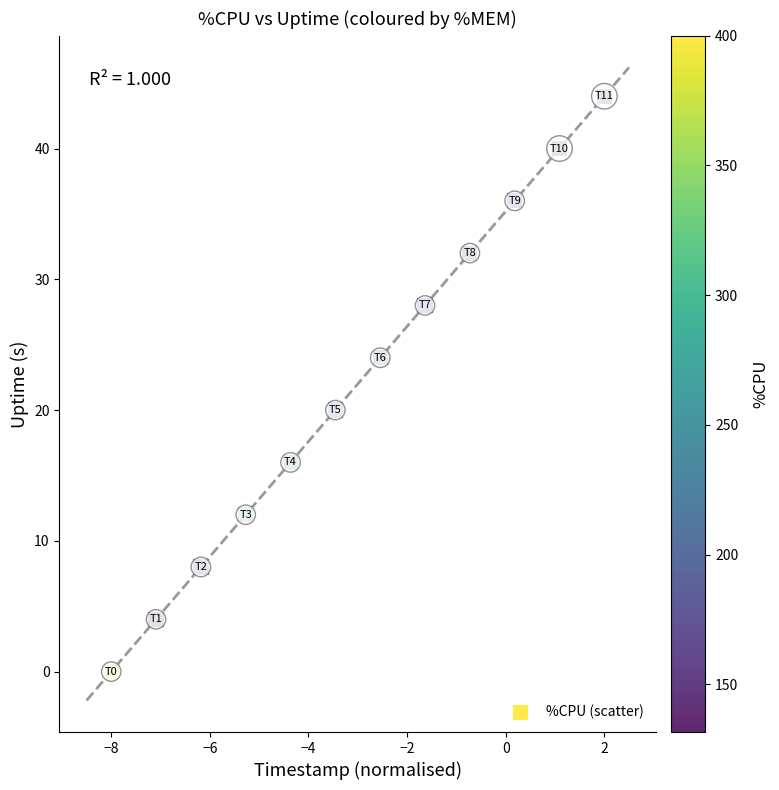

What is the range of Y values (max minus min)?

44